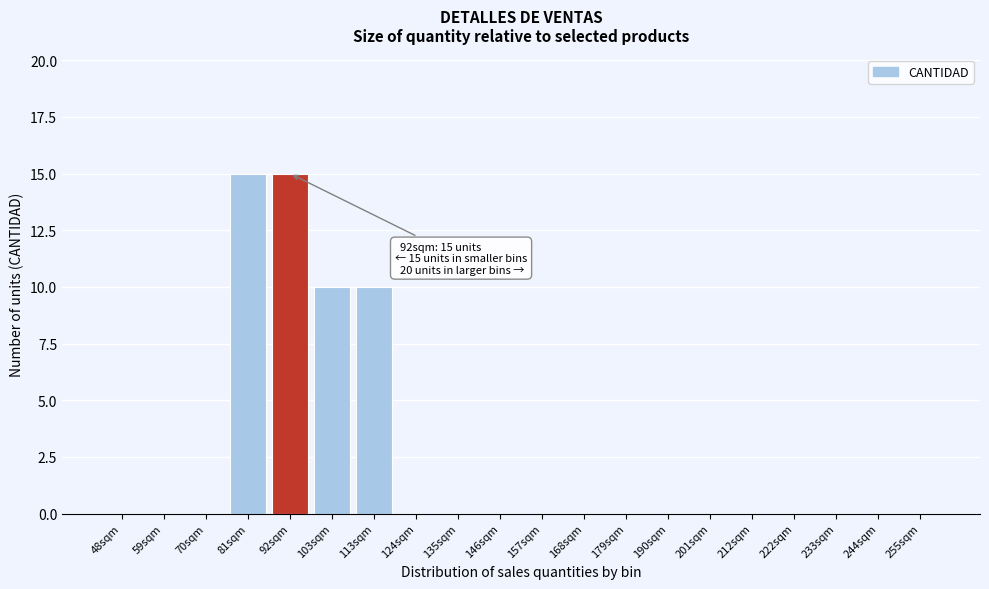

Reading left to right, list all the values displayed in this chart.

48sqm=0	59sqm=0	70sqm=0	81sqm=15	92sqm=15	103sqm=10	113sqm=10	124sqm=0	135sqm=0	146sqm=0	157sqm=0	168sqm=0	179sqm=0	190sqm=0	201sqm=0	212sqm=0	222sqm=0	233sqm=0	244sqm=0	255sqm=0